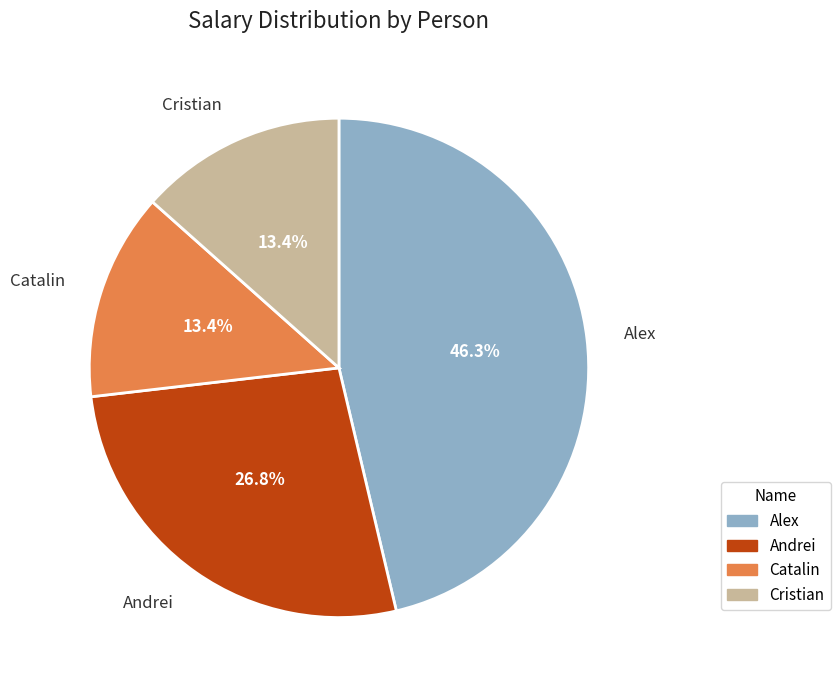

Which slice is the largest?

Alex